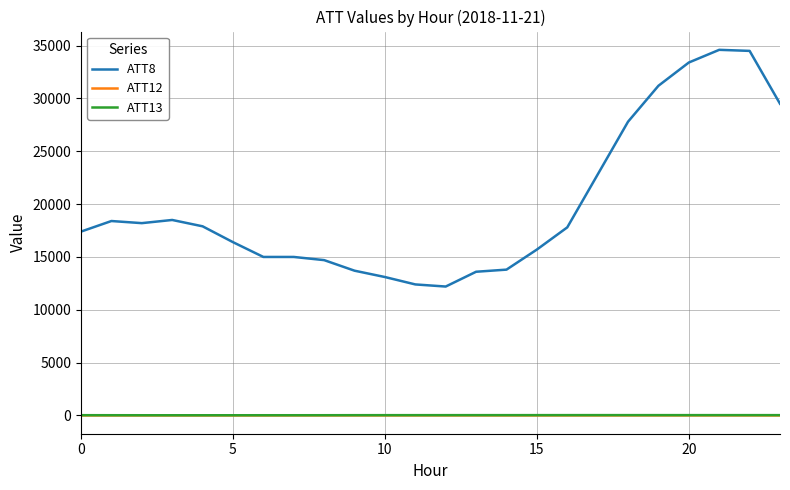

Which series has the largest total across all categories?

ATT8